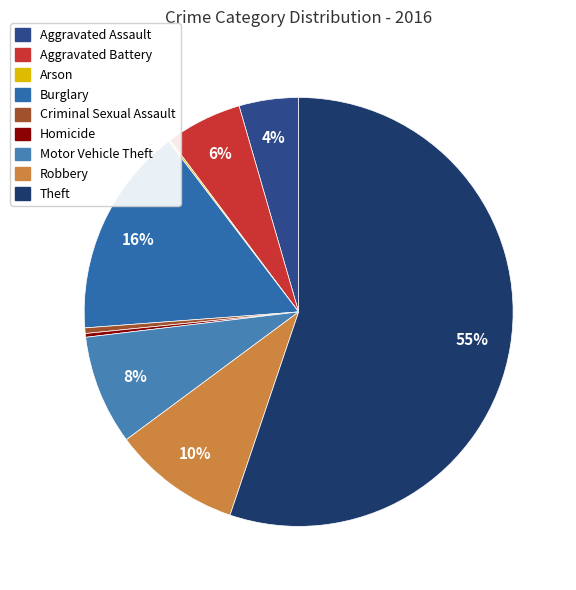

To the nearest percent, what percentage of the pie is Burglary?

16%